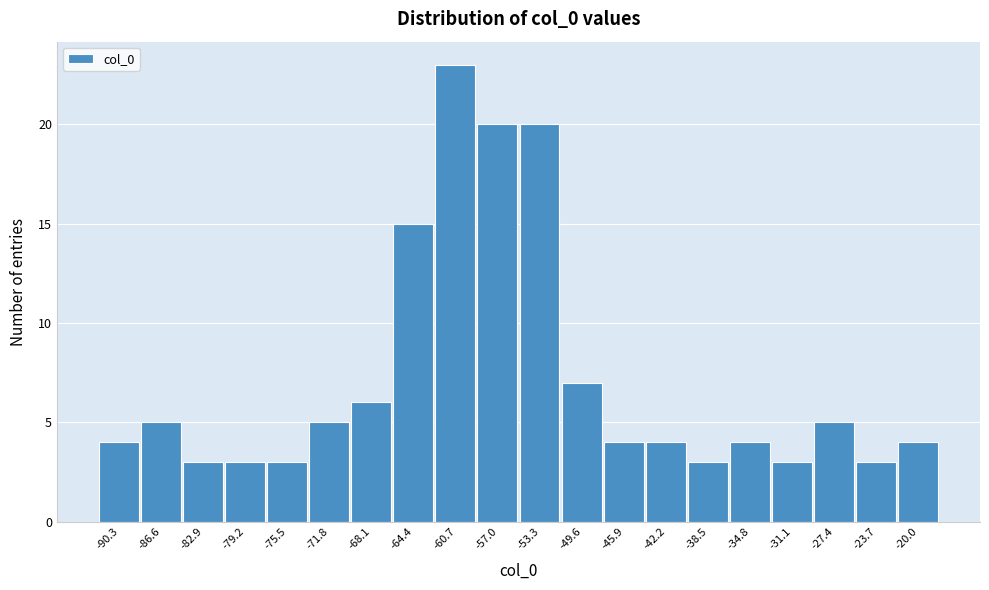

How tall is the bar that spans -92.0 to -88.5 on the x-axis? Neither the bar edges nor the heights are printed on the chart, so give them approximately, as read against the axes.

4